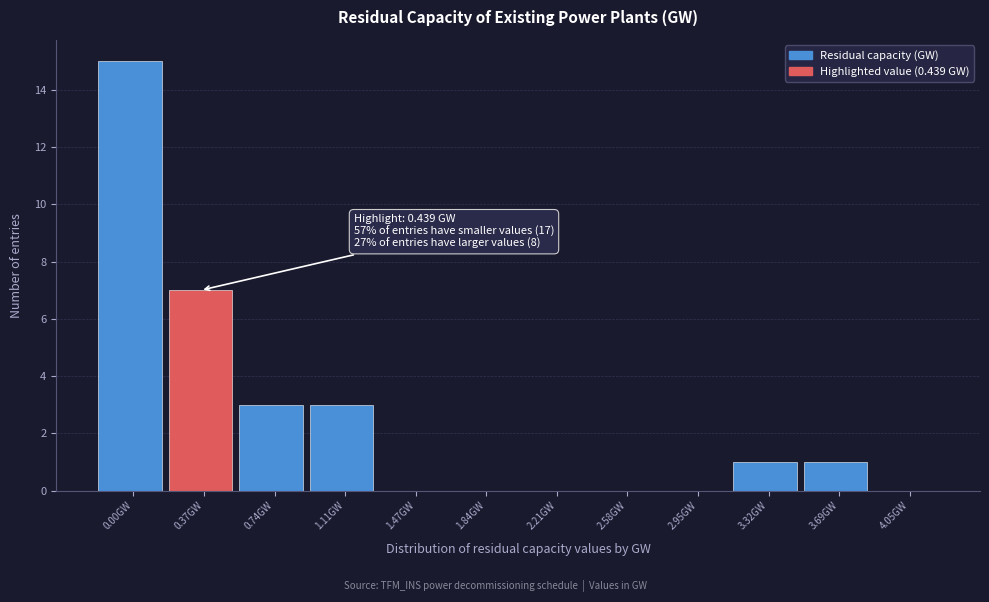

Reading left to right, what are all the values shown in this chart?

0.00GW=15	0.37GW=7	0.74GW=3	1.11GW=3	1.47GW=0	1.84GW=0	2.21GW=0	2.58GW=0	2.95GW=0	3.32GW=1	3.69GW=1	4.05GW=0